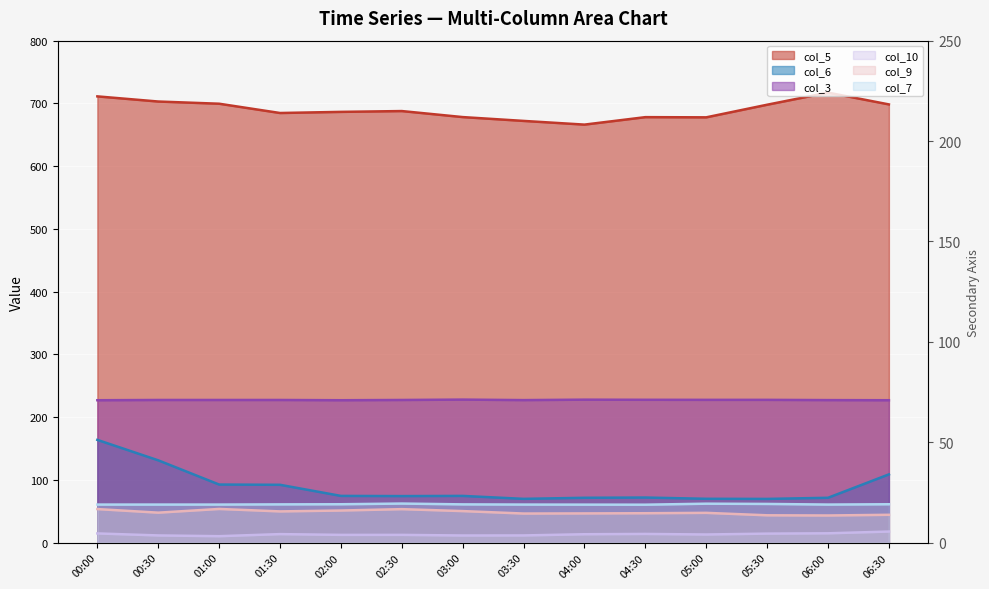

Is the value of col_5 line at 00:30 greater than the value of col_7 line at 00:30?

Yes